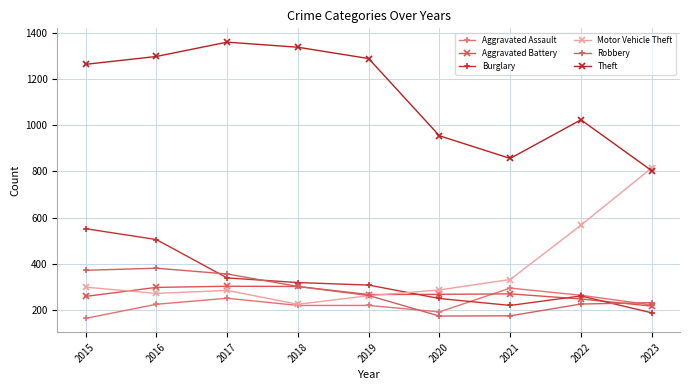

At which label does Robbery first exceed 263?

2015